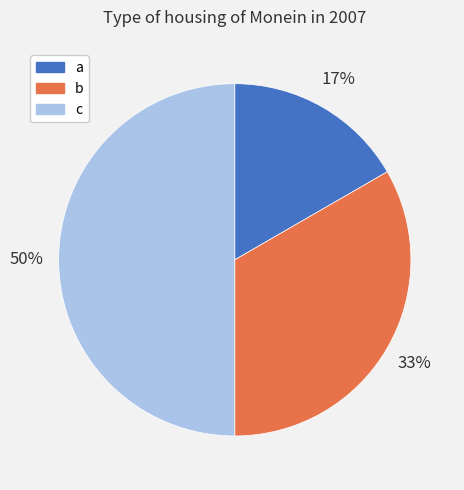

How many segments does this pie chart have?

3